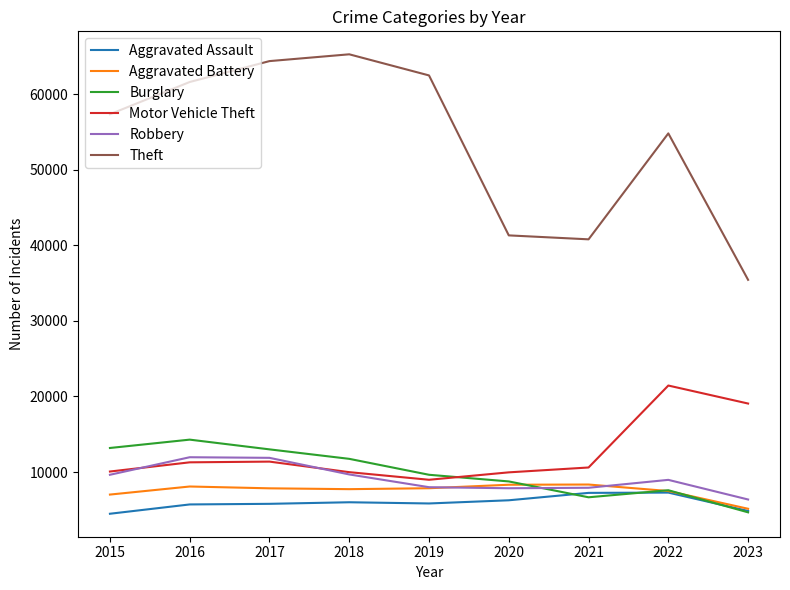

Is the value of Aggravated Assault at 2015 greater than the value of Aggravated Battery at 2018?

No